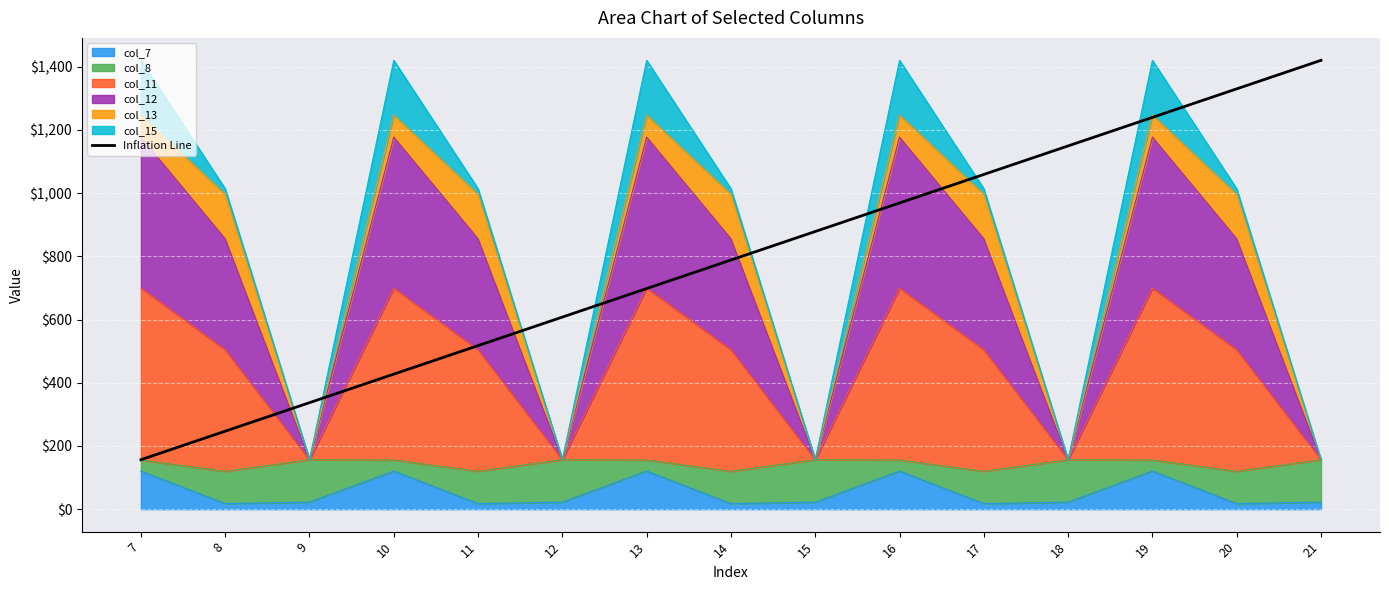

Reading left to right, extract all data points from this chart.

156.5	246.8	337.1	427.3	517.6	607.9	698.1	788.4	878.7	968.9	1059.2	1149.5	1239.7	1330.0	1420.3